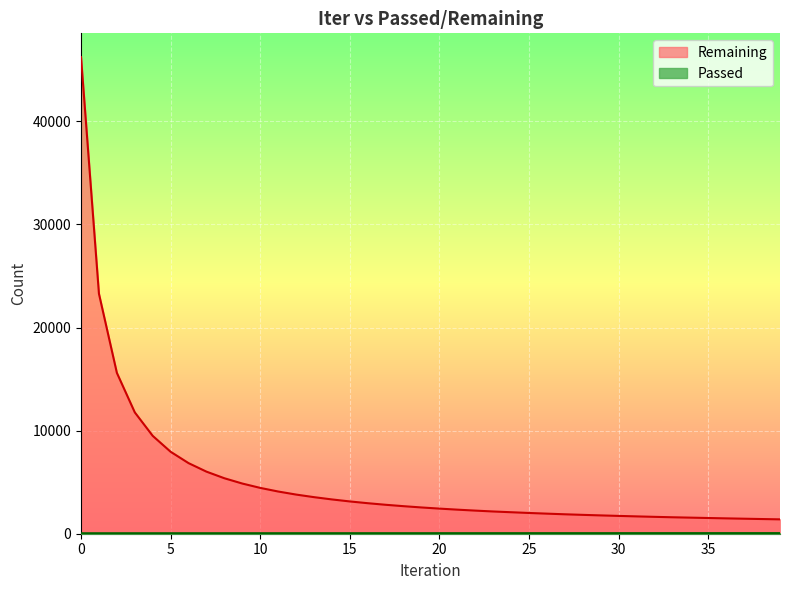

True or false: Passed and Remaining intersect in this chart.

False